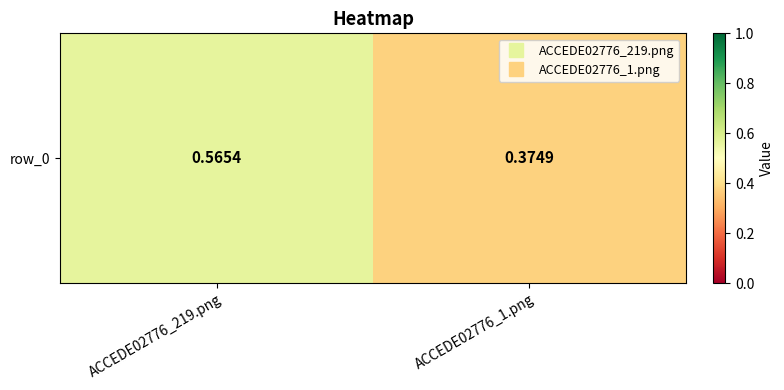

The value at ACCEDE02776_219.png is 0.6. True or false?

True